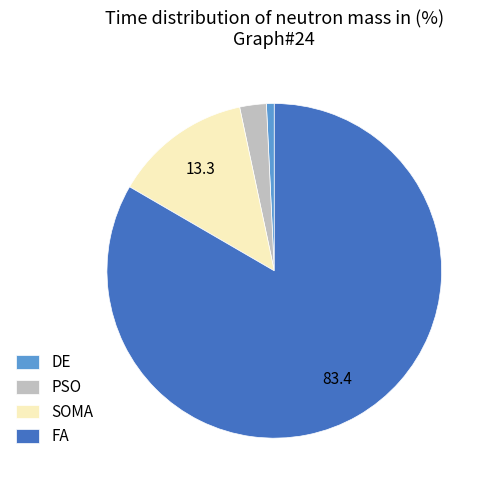

What is the largest slice in the pie chart?

FA